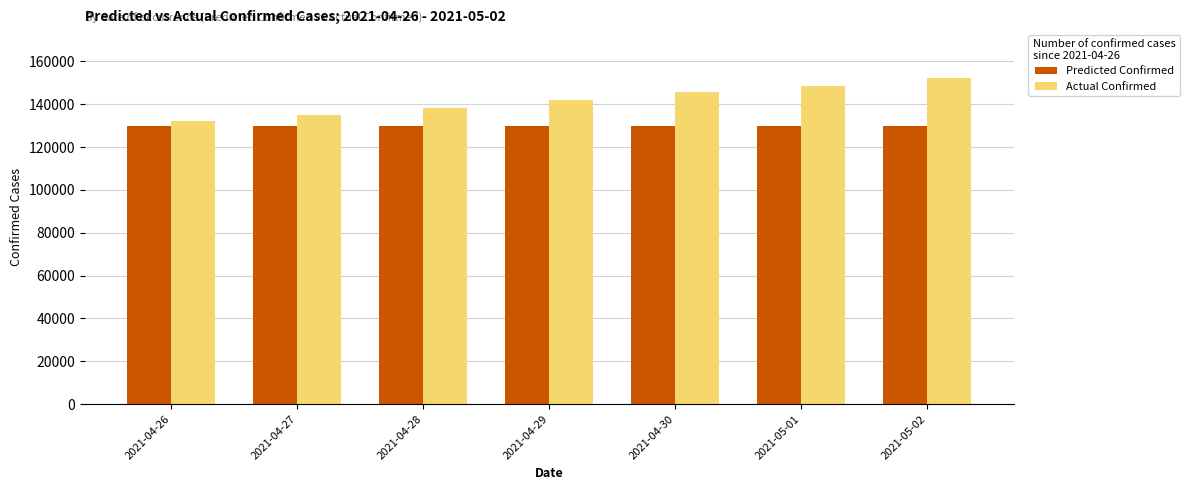

List the series in order of their overall mean, highest first.

Actual Confirmed, Predicted Confirmed